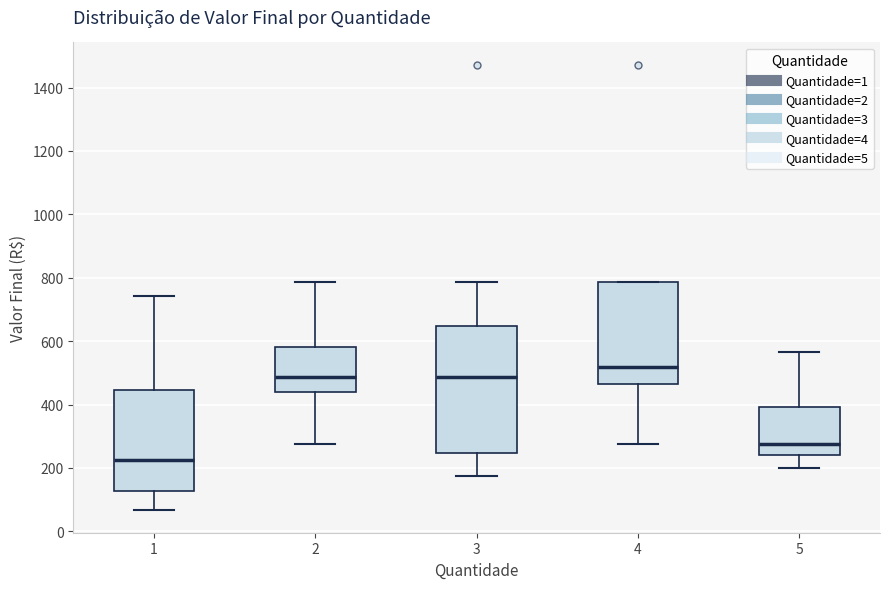

Comparing the boxes themselves (not the whiskers), which one is the tallest?

3